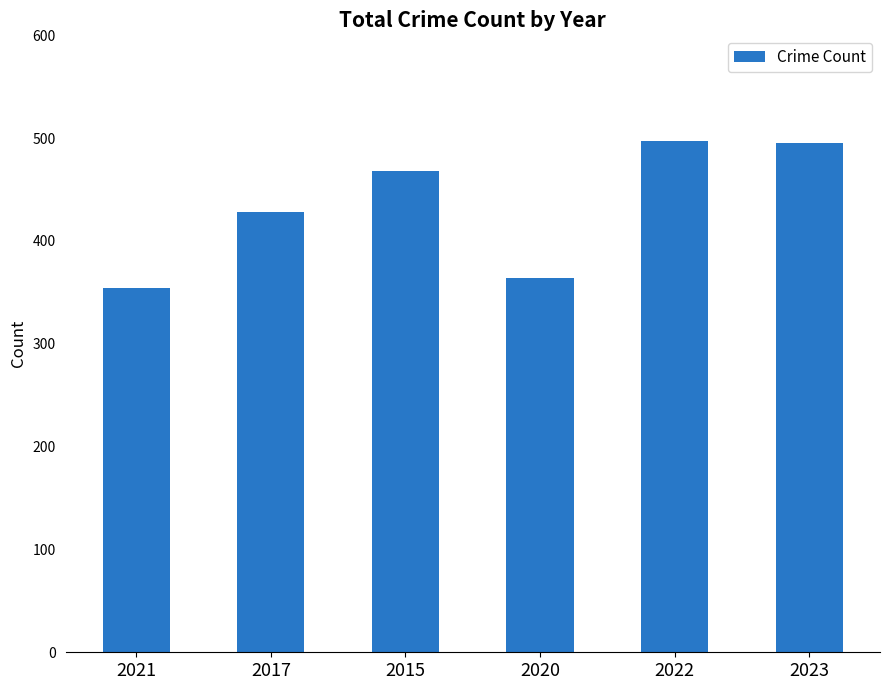

The value at 2020 is 563. True or false?

False